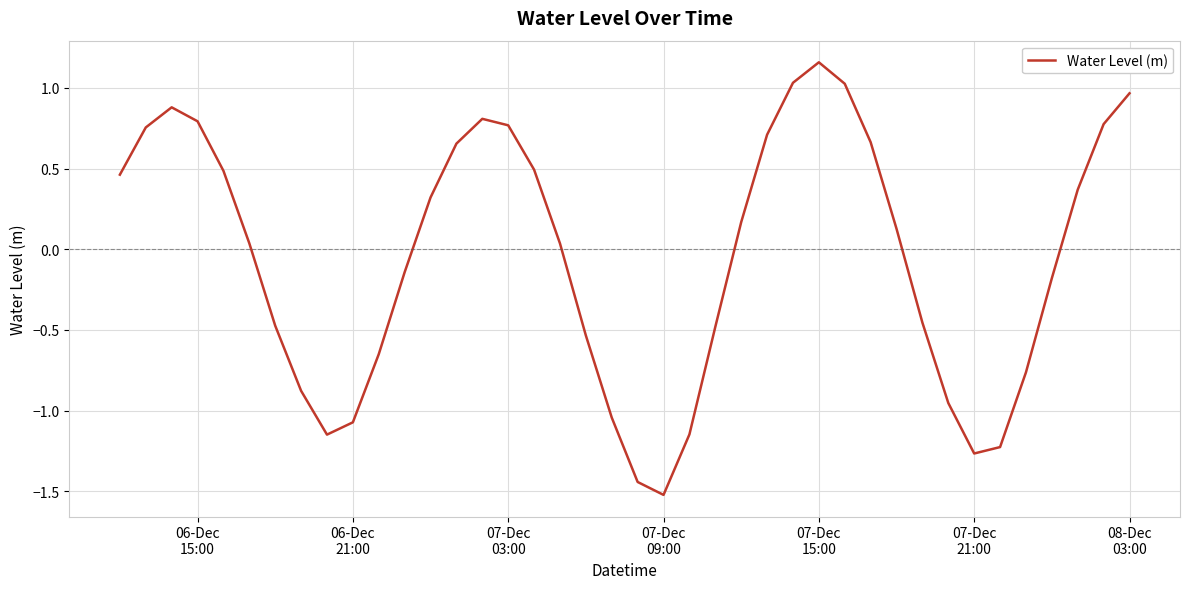

Does the chart have visible grid lines?

Yes